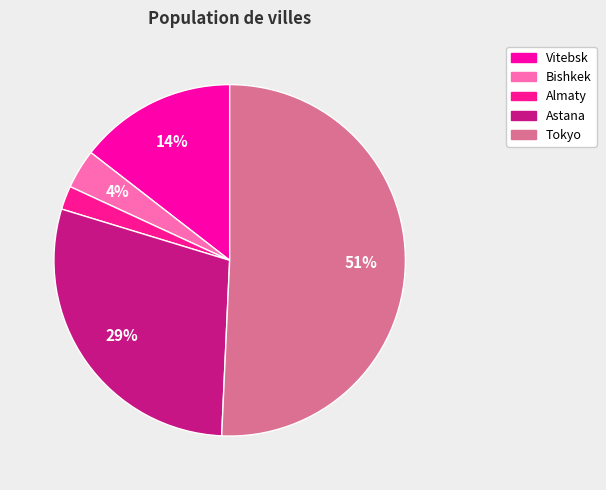

To the nearest percent, what is the difference between the Vitebsk and Almaty slice percentages?

12%